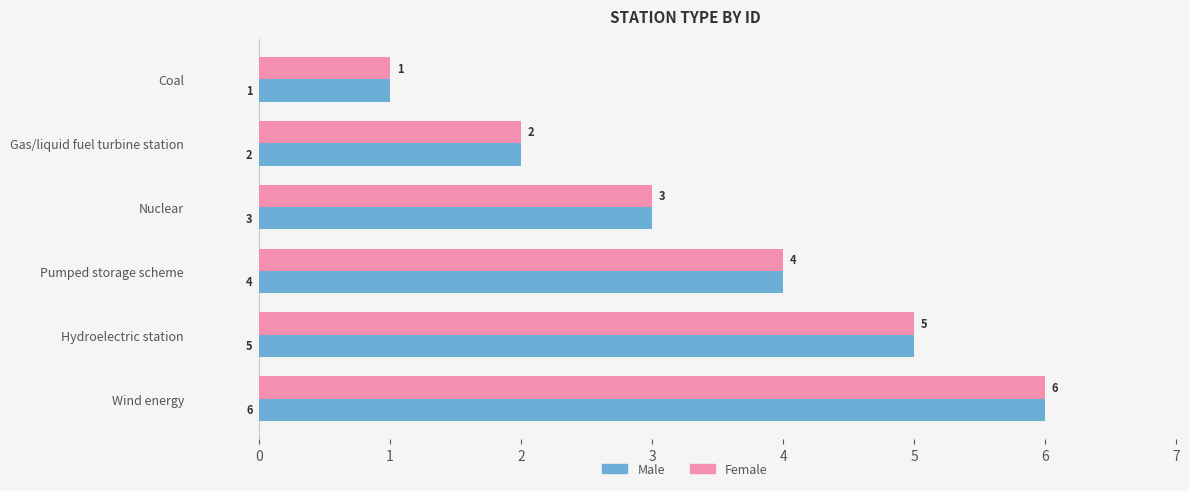

How many distinct data groups are displayed?

2